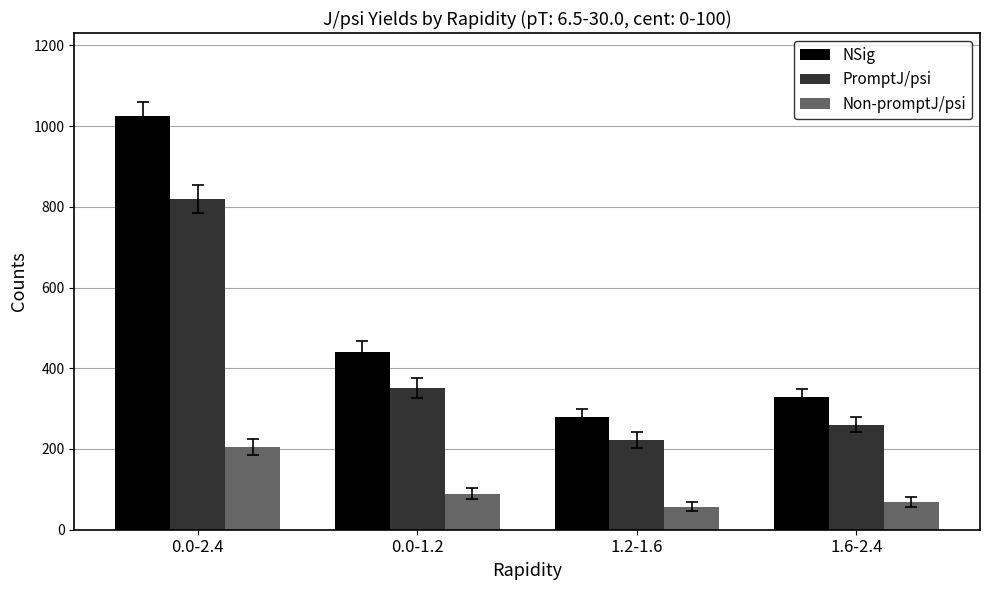

What is the difference between the highest and lowest values at 0.0-2.4?

819.9